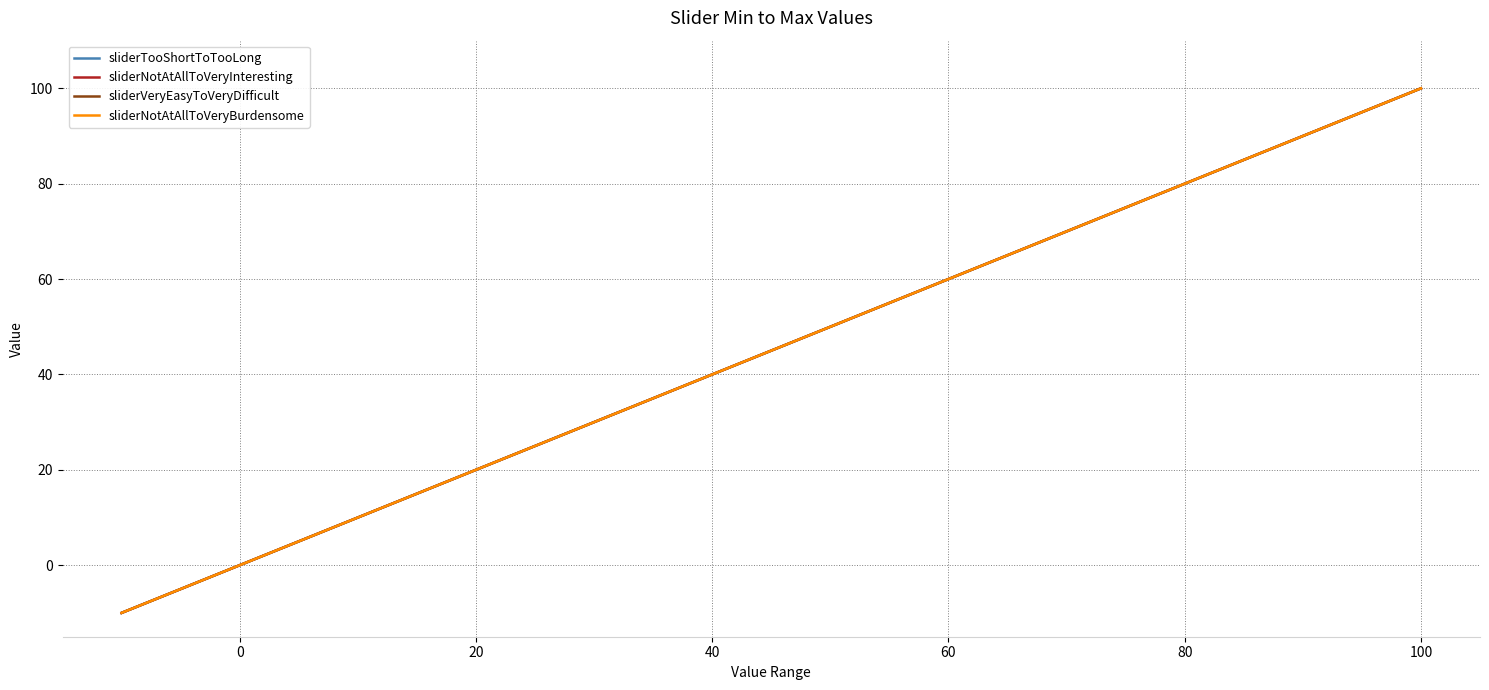

Which series has the largest total across all categories?

sliderTooShortToTooLong